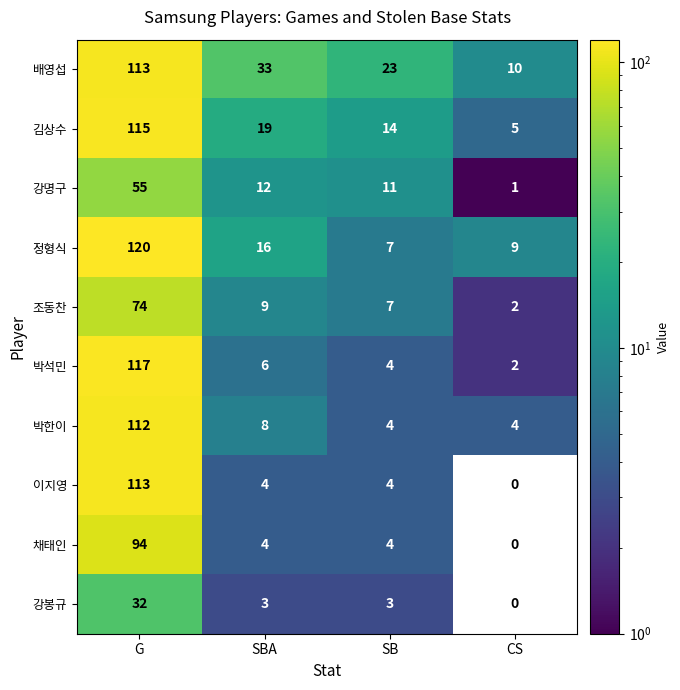

At which category is the sum across all series the highest?

G